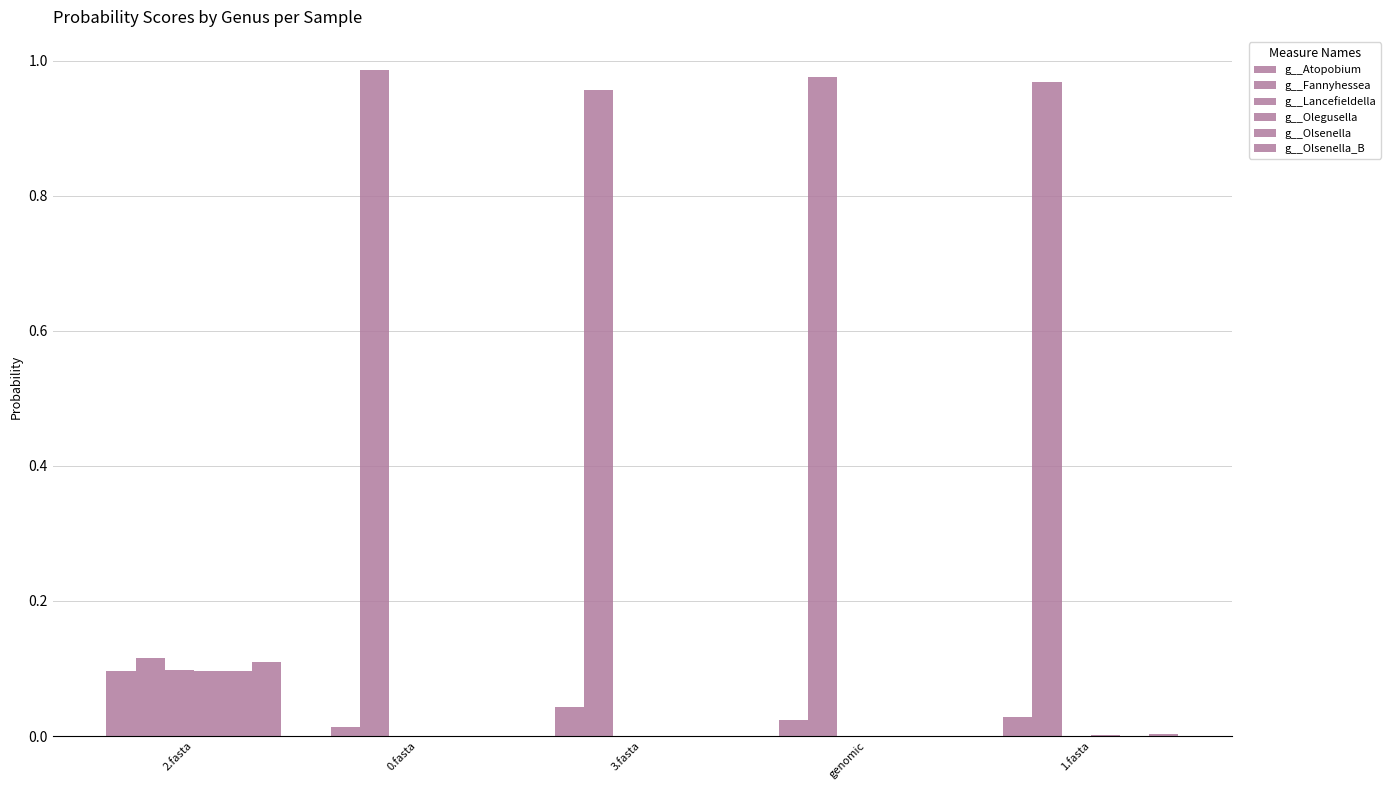

Count the number of data series in this chart.

6